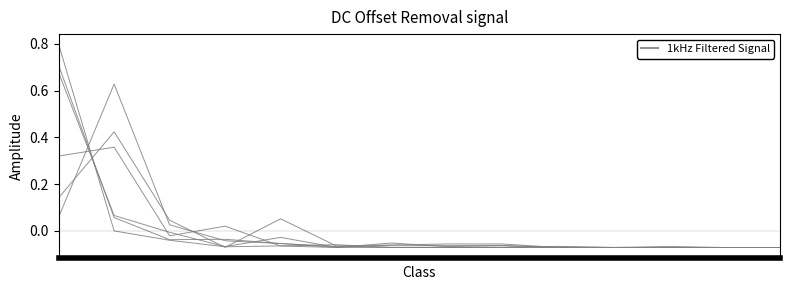

Does the chart have visible grid lines?

No